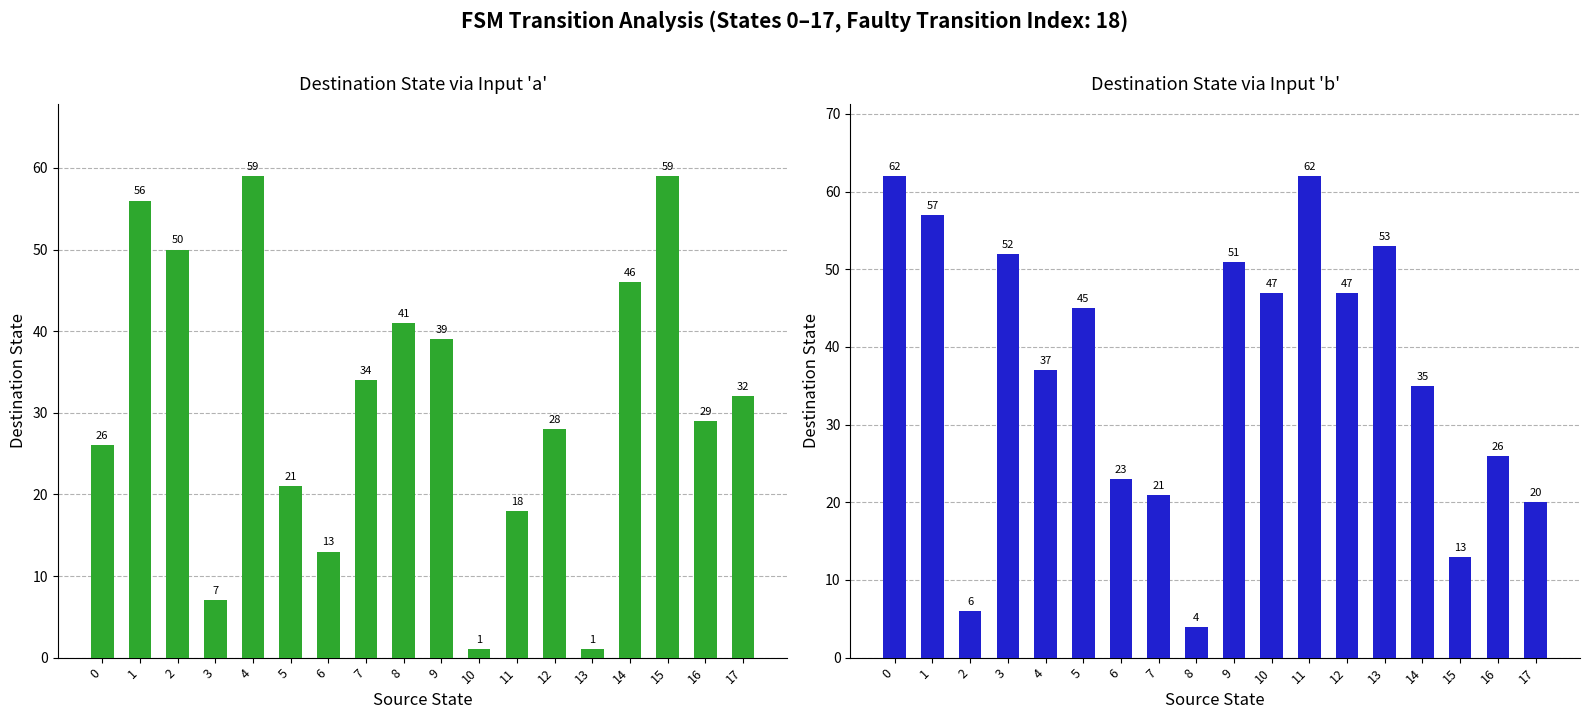

Which series has the largest range (max minus min)?

destination_state (input='a')